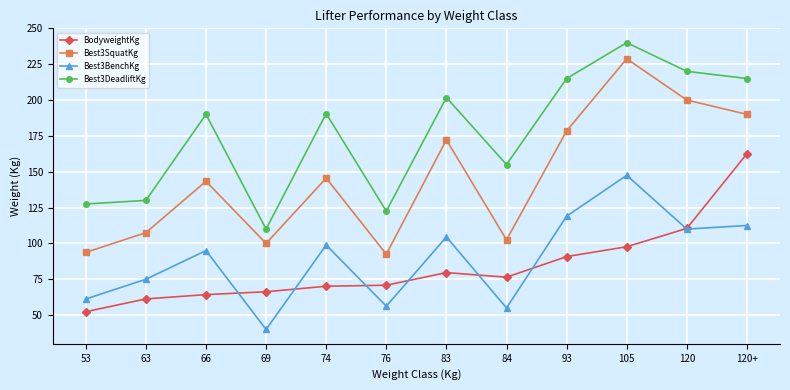

At which category is the sum across all series the highest?

105